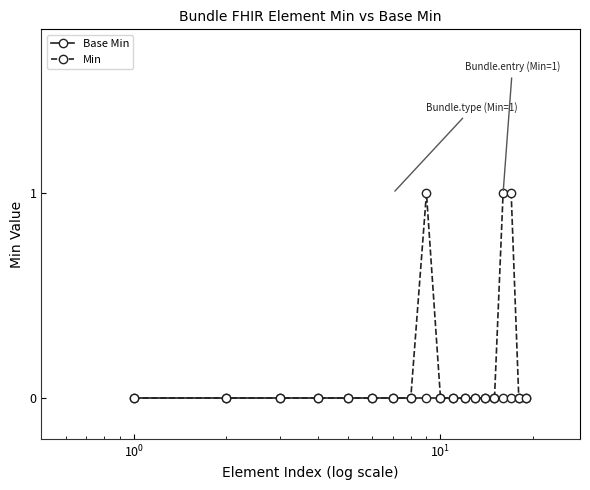

Which series has the largest total across all categories?

Min